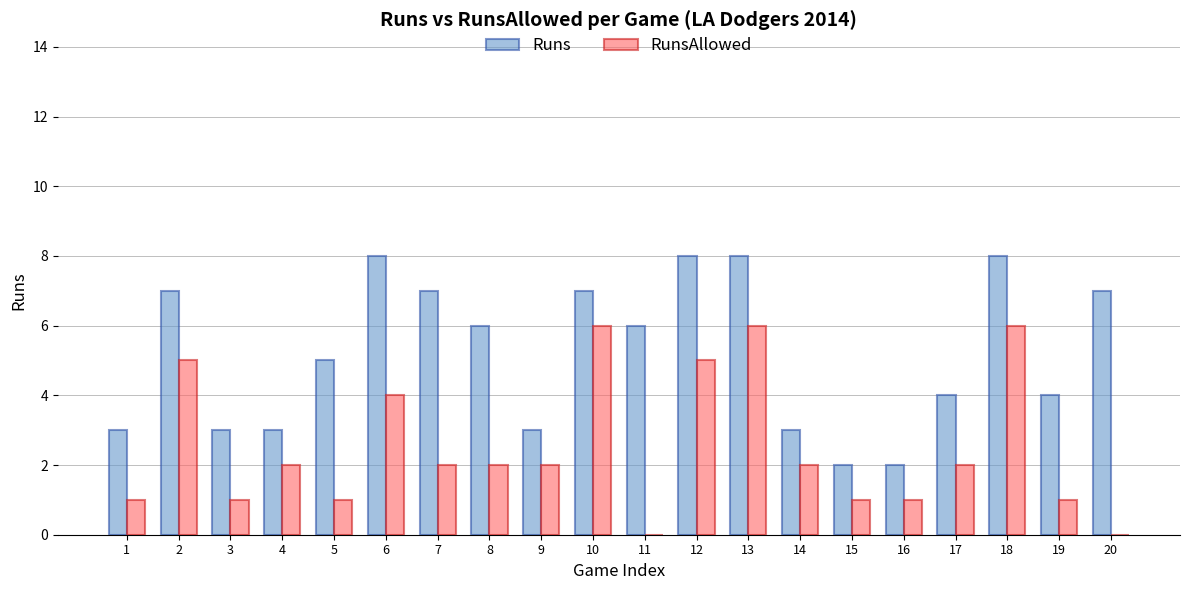

Are the bars grouped side by side (vs. stacked)?

Yes